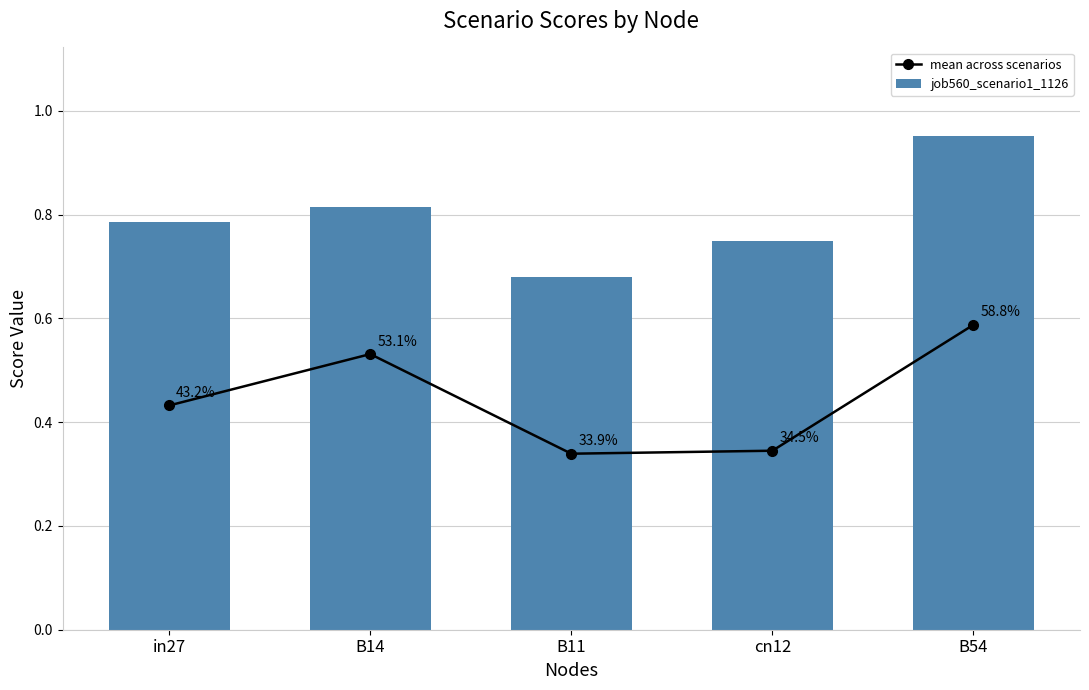

What is the sum of the job560_scenario1_1126 values at B54 and cn12?

1.7